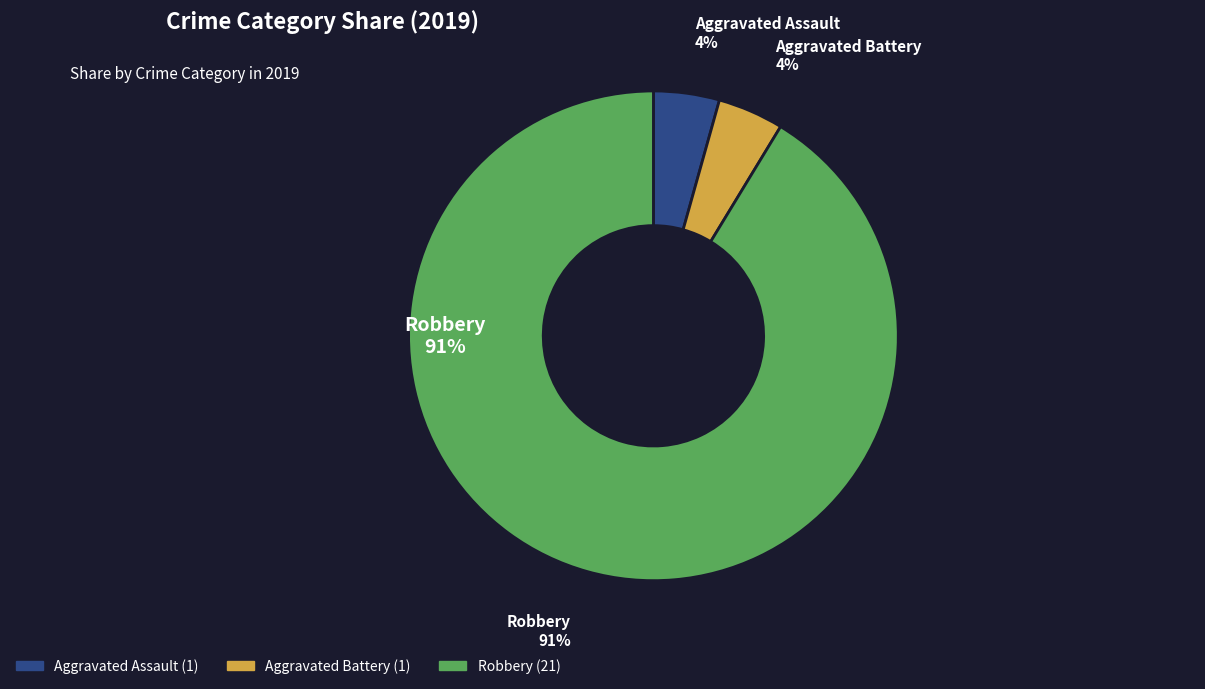

Is there a majority slice in this chart?

Yes